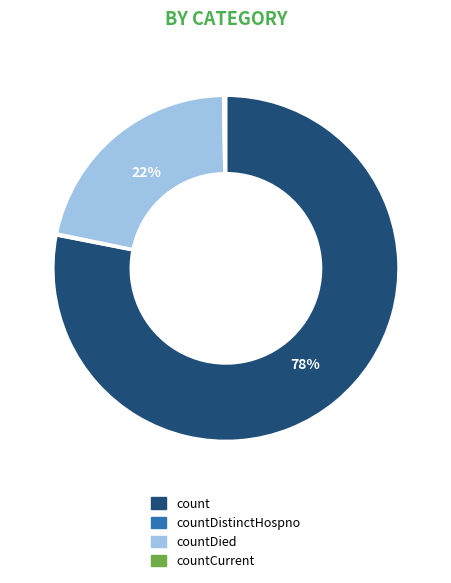

What is the majority slice?

count